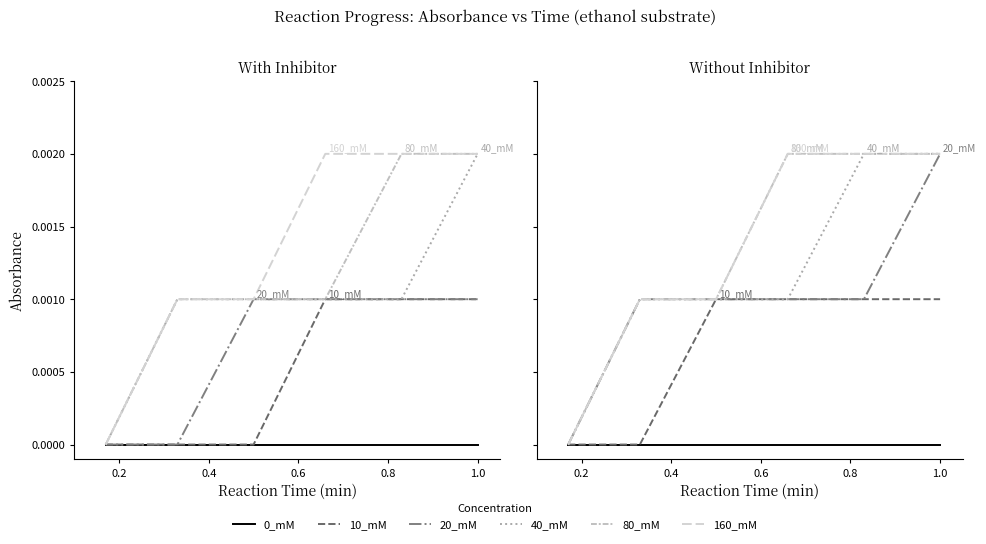

What is the label of the 4th point from the right?

0.4